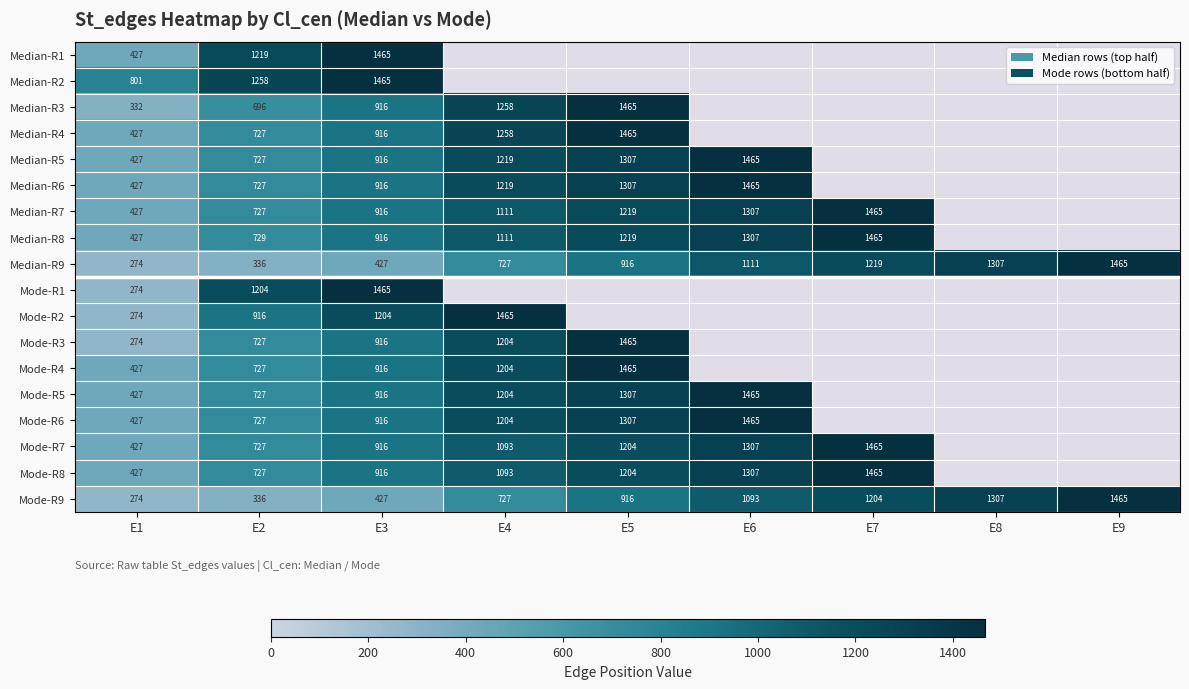

What is the sum of the Mode-R9 values at E7 and E3?

1631